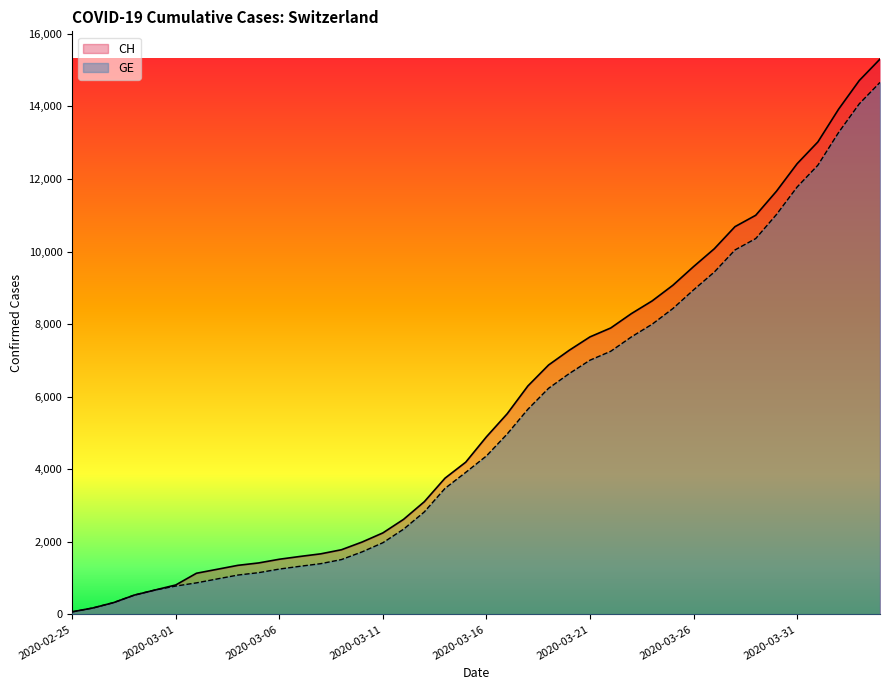

Where is GE nearest to the value 7367?

2020-03-22